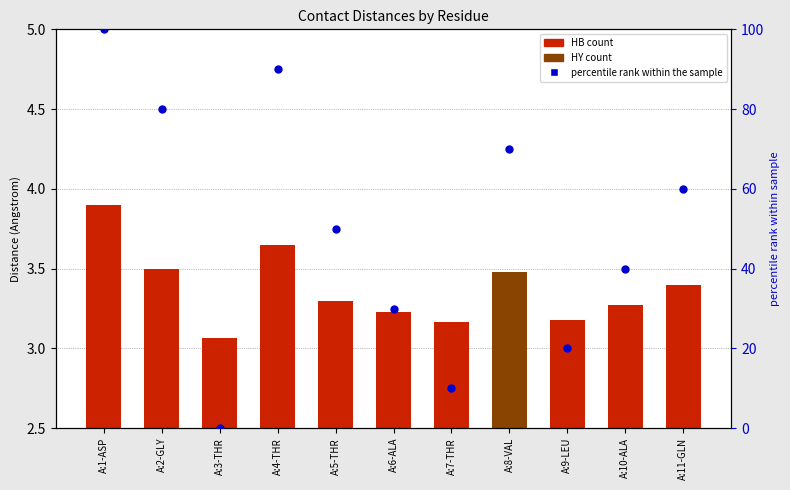

Is the value of percentile rank at A:1-ASP greater than the value of dist (mean) at A:11-GLN?

Yes